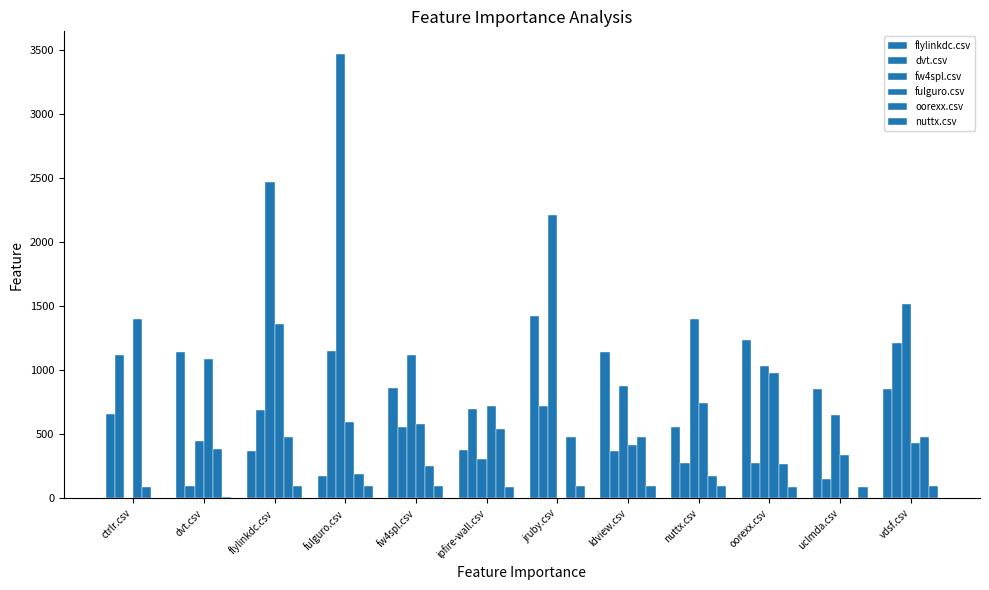

What is the value of the nuttx.csv bar at the 7th from the left?

99.0